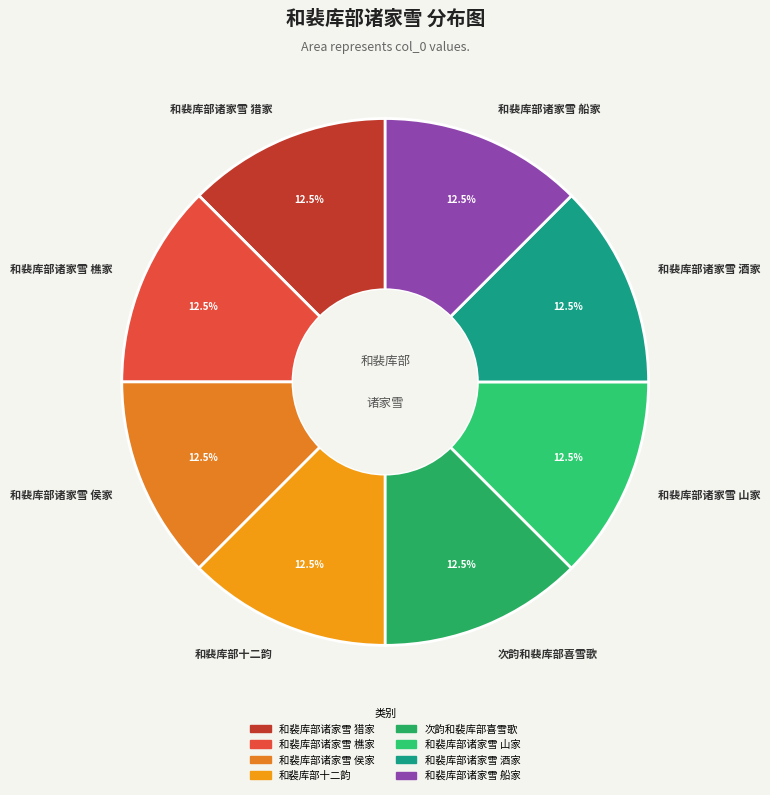

Is there any slice that represents more than half of the pie?

No